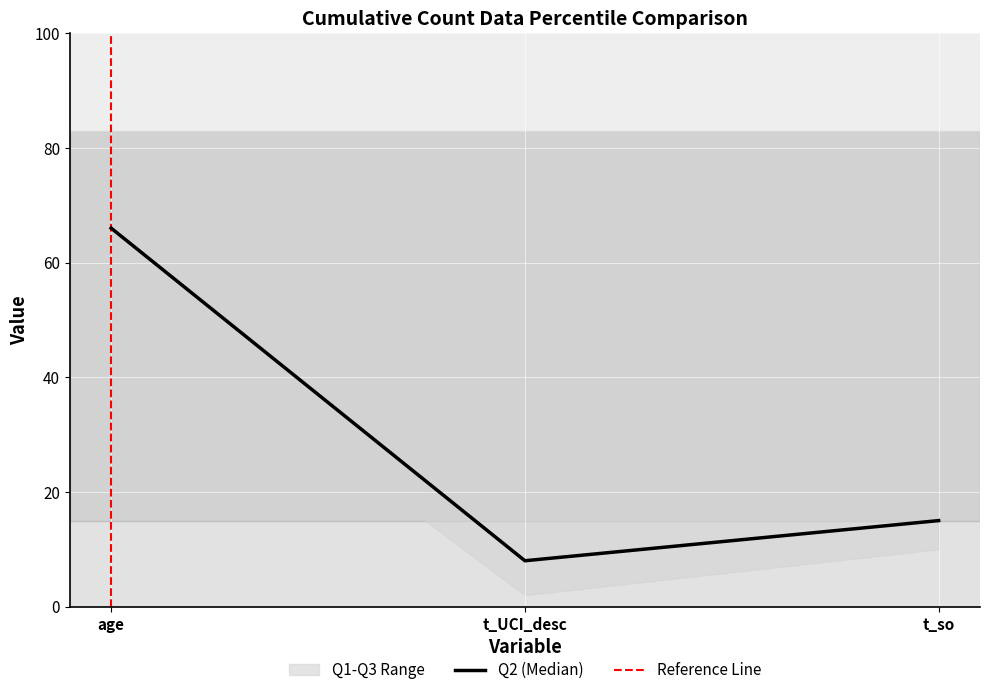

At which label does Q2 first exceed 15?

age